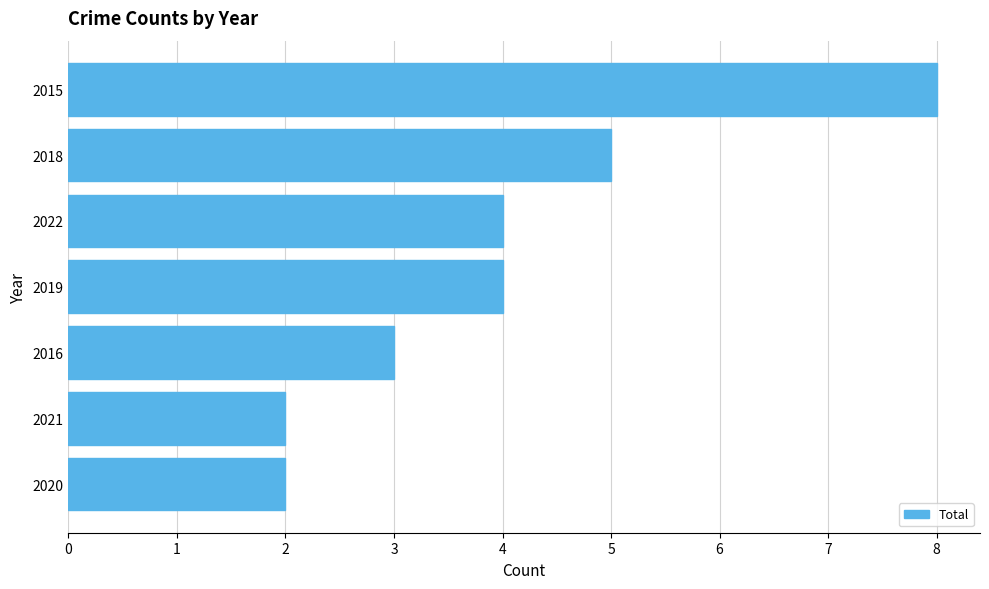

What is the average value?

4